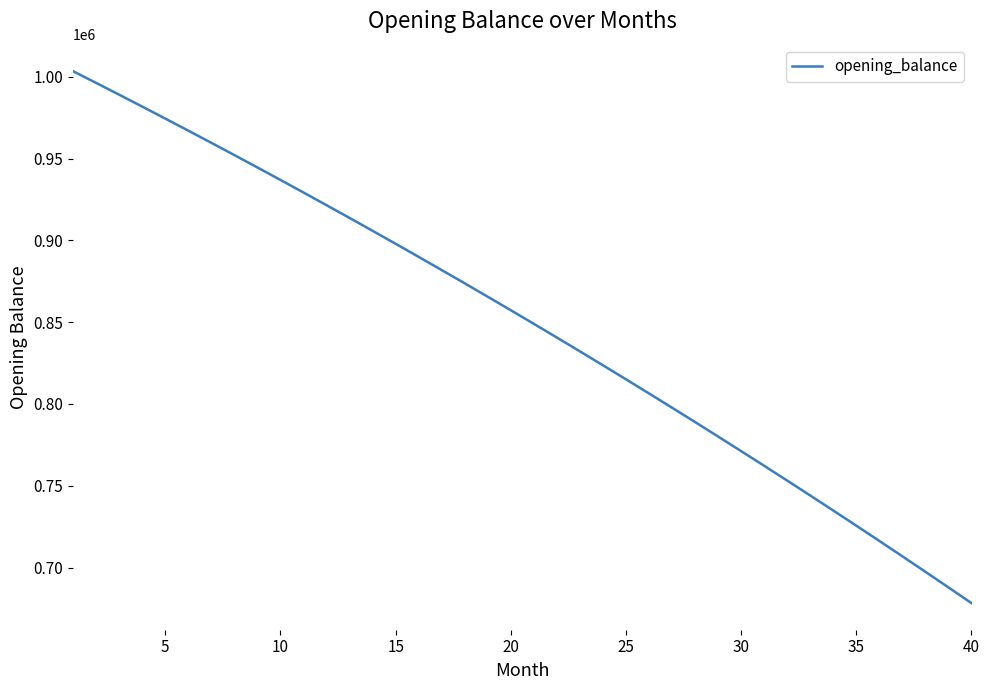

What is the smallest value displayed?

678286.6